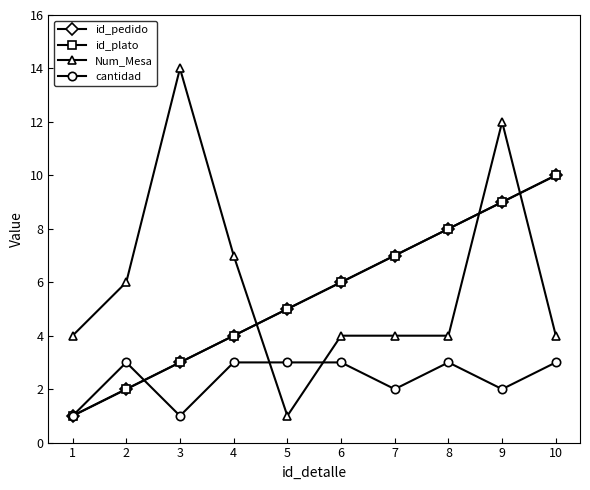

The id_plato series shows 2 at 3. True or false?

False